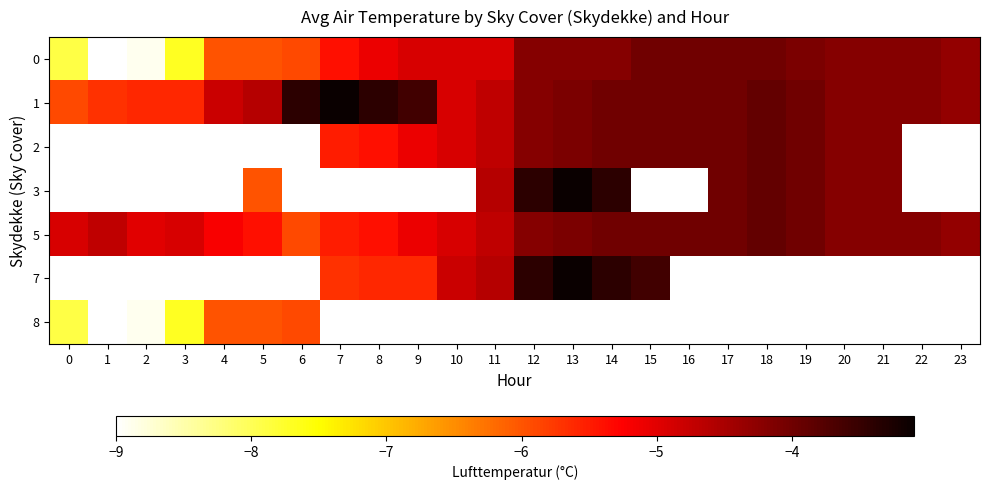

At which label does 0 reach its minimum?

1